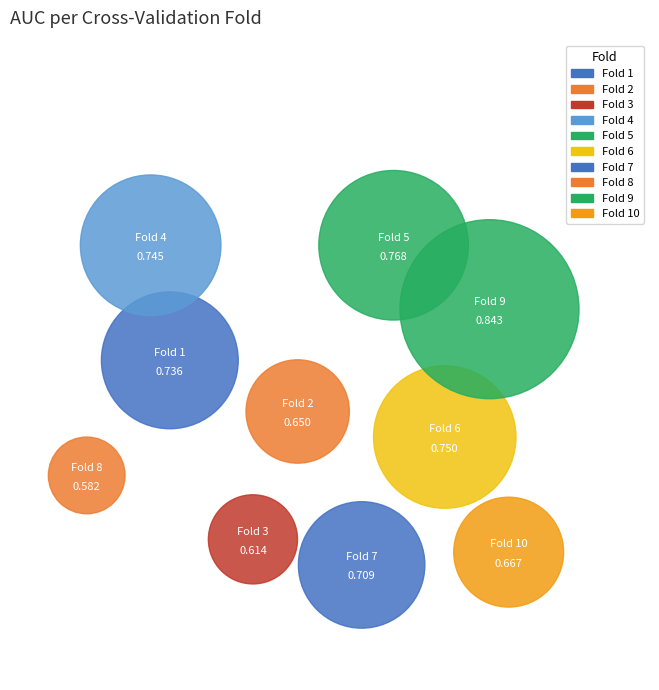

To the nearest percent, what is the combined percentage of Fold 3 and Fold 1?

19%